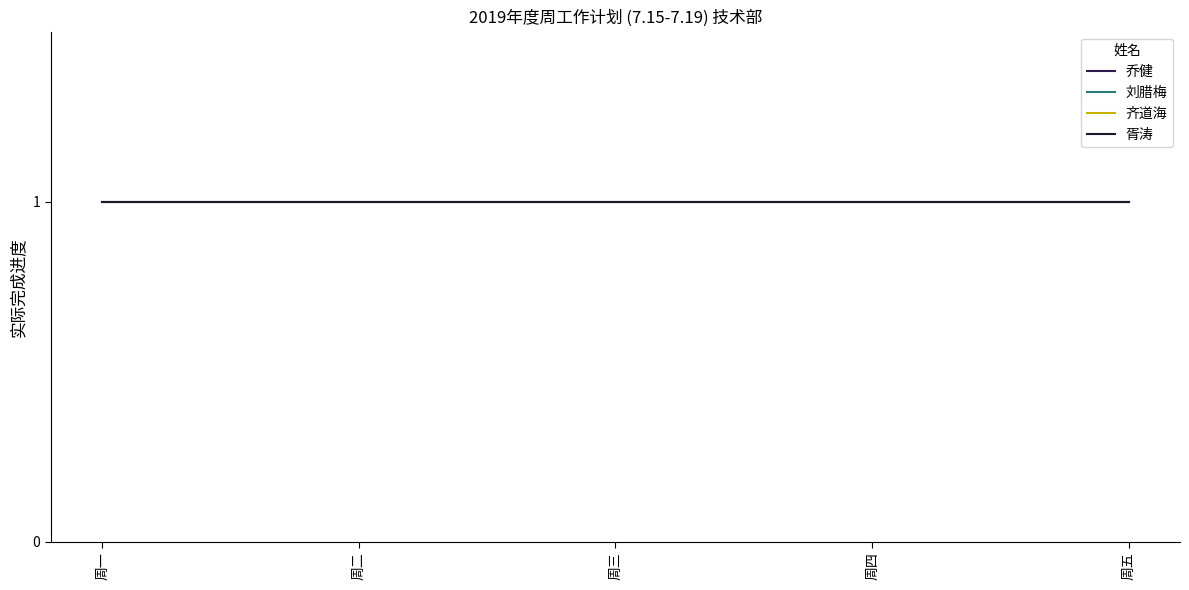

At how many categories does at least one series exceed 1?

5